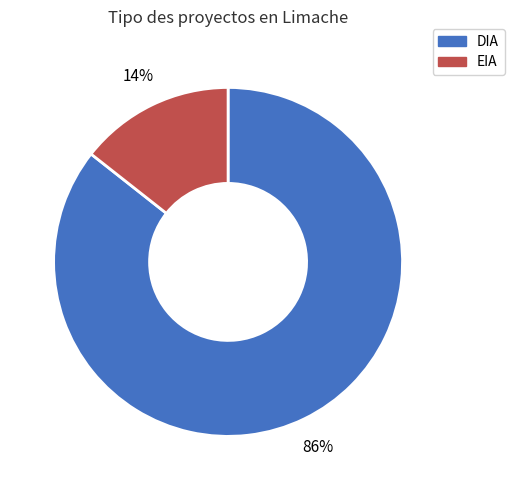

Between DIA and EIA, which is larger?

DIA